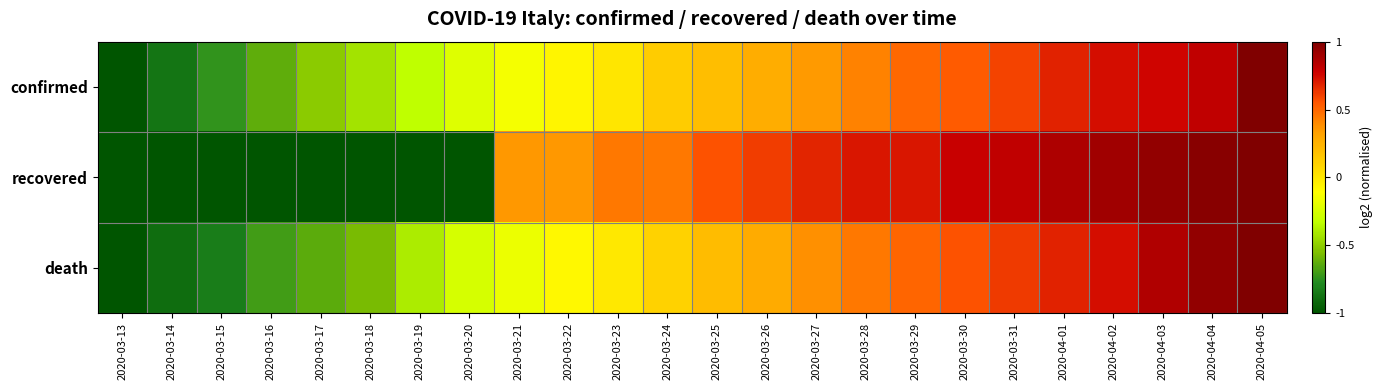

At 2020-03-20, list the series in order from largest to smallest.

confirmed, death, recovered